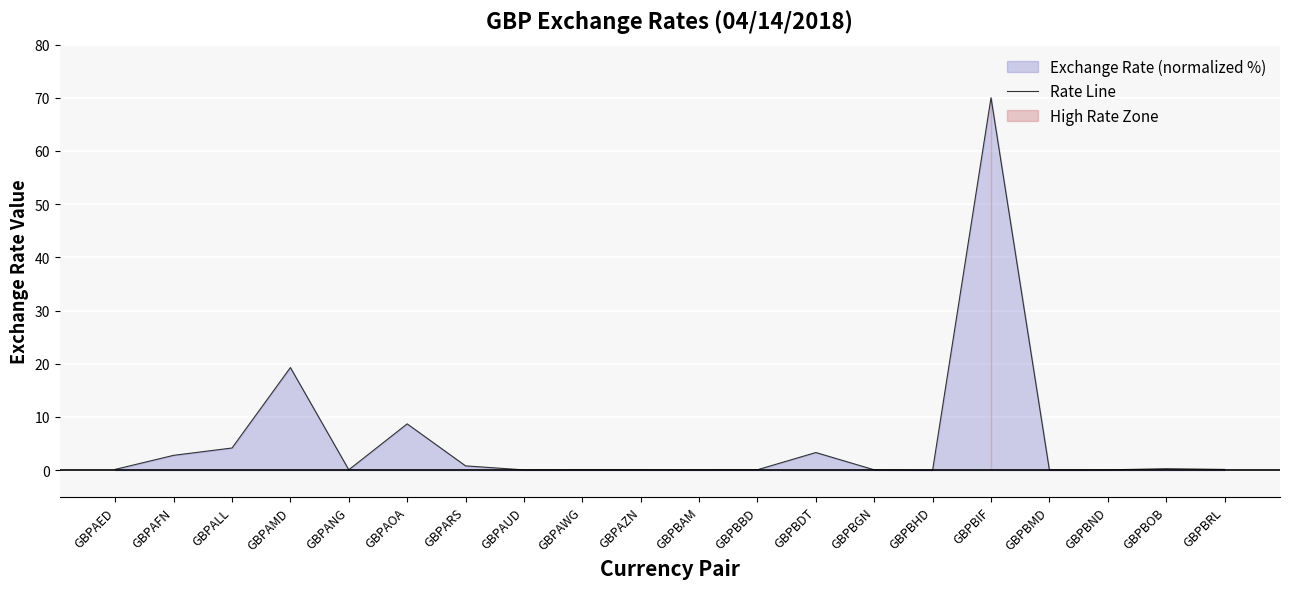

How many data points does each series have?

20